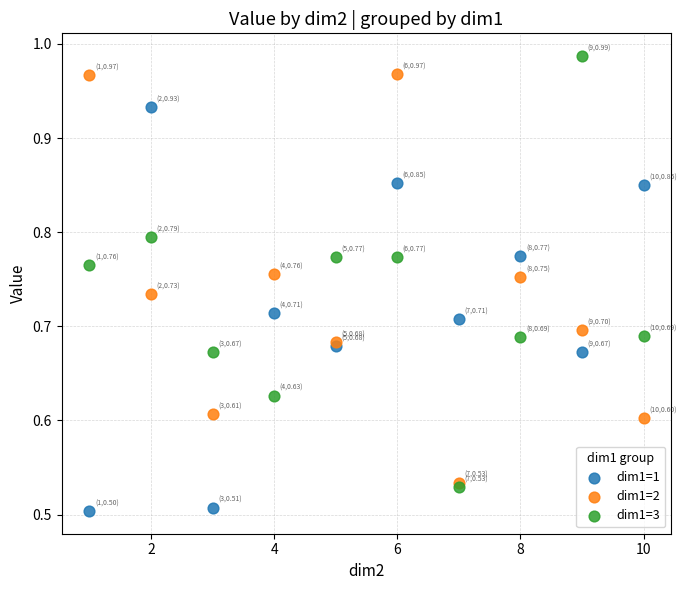

Which series reaches the maximum Y coordinate?

dim1=3